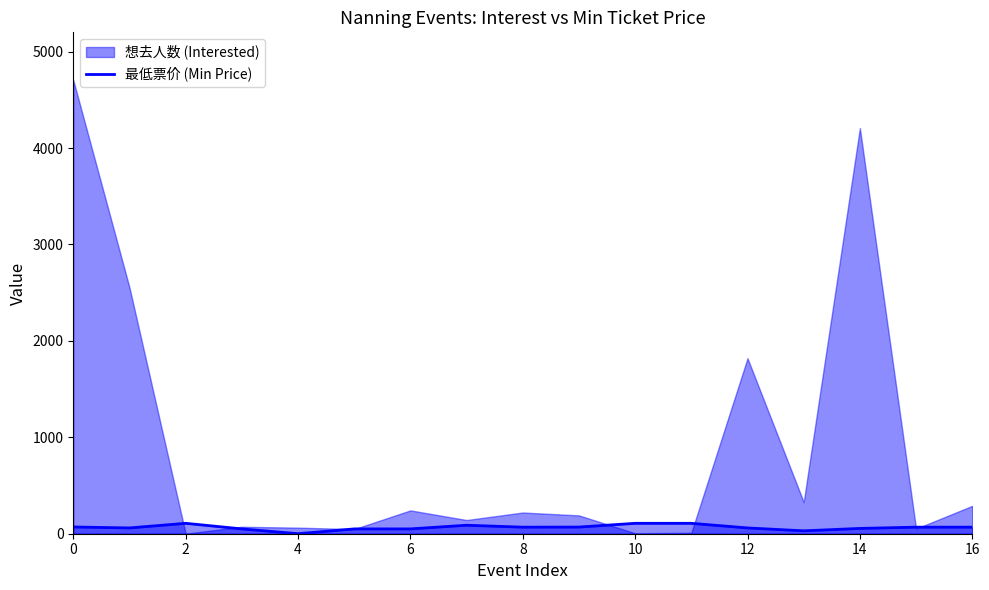

The value of 最低票价 (Min Price) at 10 is 108. True or false?

True